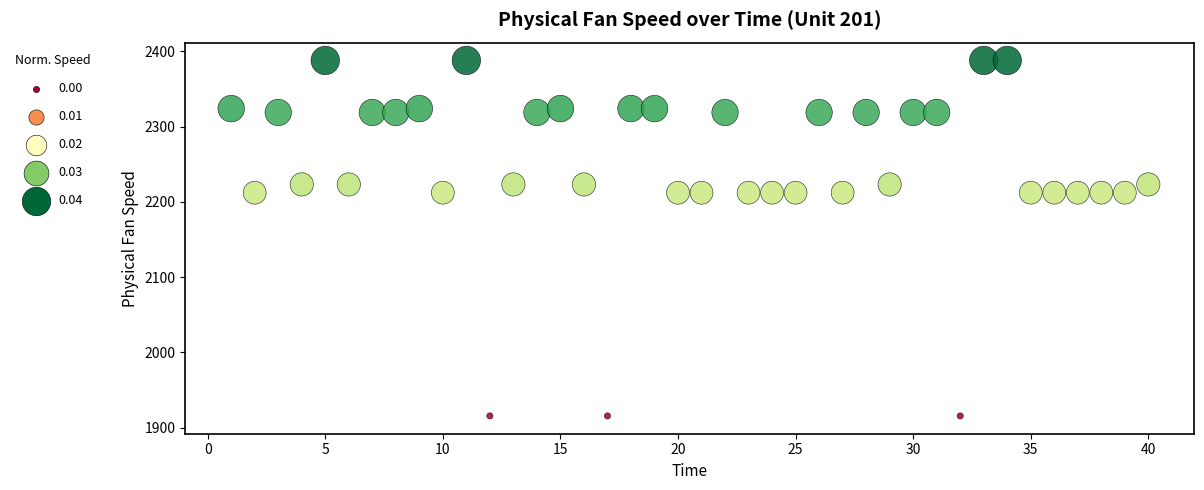

What is the range of X values (max minus min)?

39.0